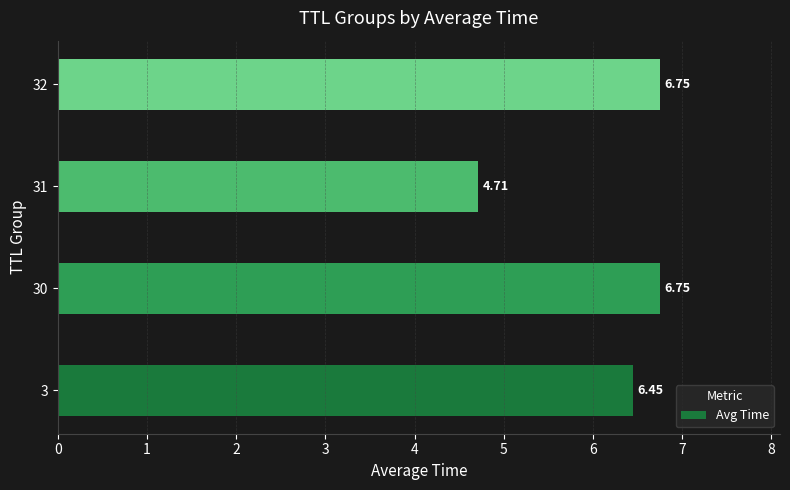

What is the change in value from 3 to 30?

+0.3